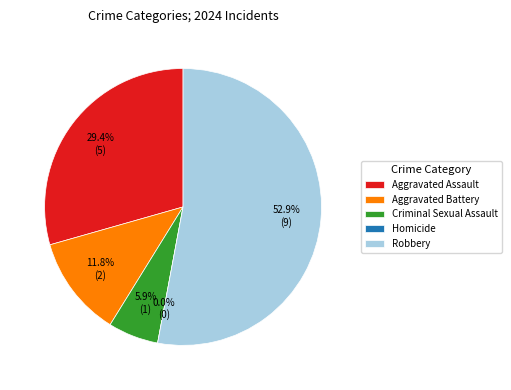

Rank the categories by value from highest to lowest.

Robbery, Aggravated Assault, Aggravated Battery, Criminal Sexual Assault, Homicide